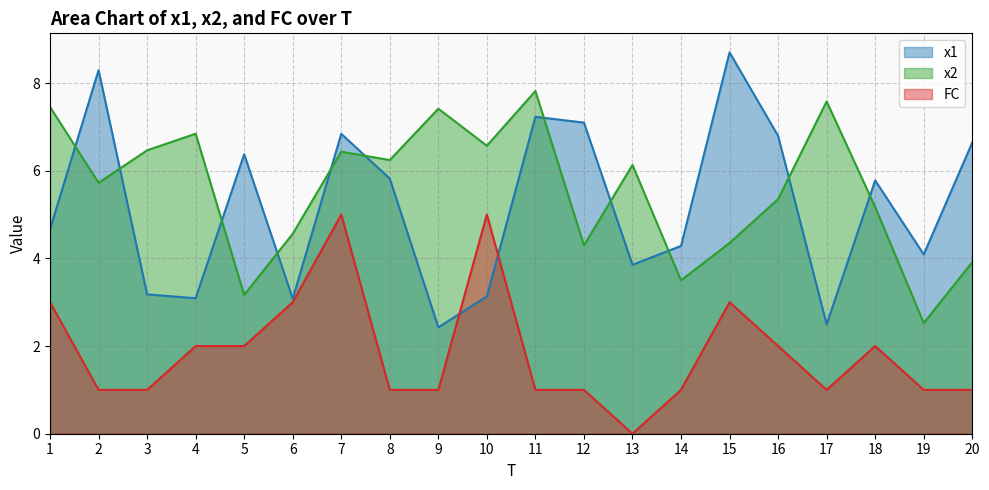

Rank the categories by x2 value from highest to lowest.

11, 17, 1, 9, 4, 10, 3, 7, 8, 13, 2, 16, 18, 6, 15, 12, 20, 14, 5, 19